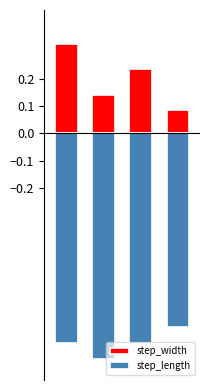

What is the total value across all series at 1?

-0.7